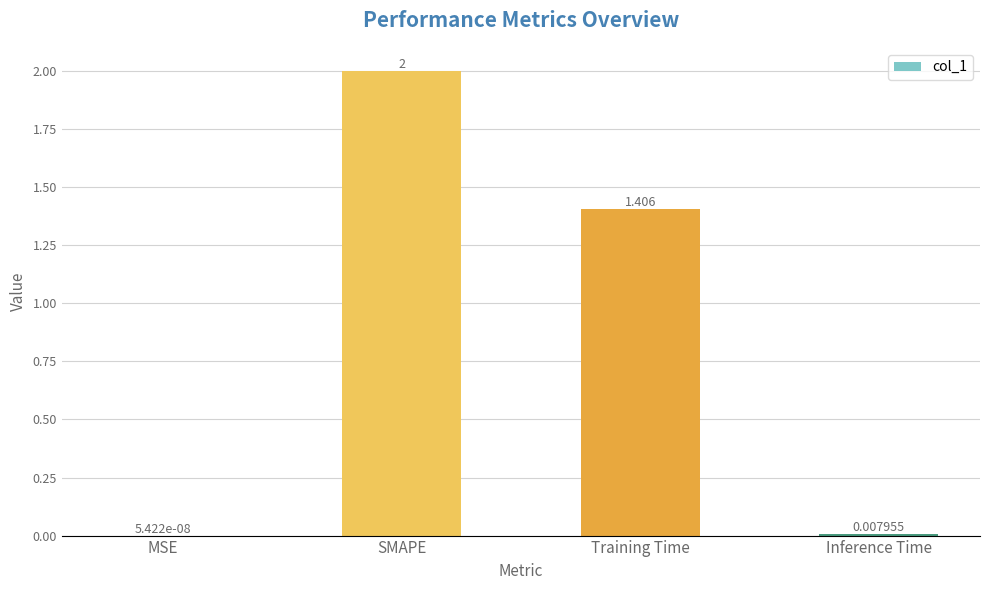

What is the sum of the values at Inference Time and Training Time?

1.4